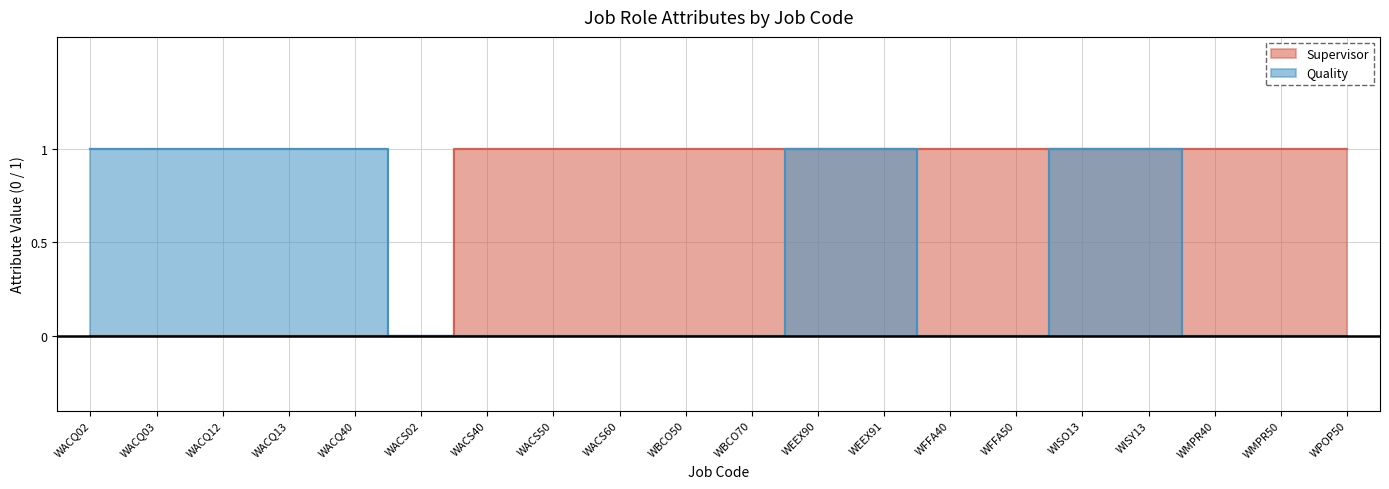

Reading left to right, extract all data points from this chart.

Supervisor: WACQ02=0	WACQ03=0	WACQ12=0	WACQ13=0	WACQ40=0	WACS02=0	WACS40=1	WACS50=1	WACS60=1	WBCO50=1	WBCO70=1	WEEX90=1	WEEX91=1	WFFA40=1	WFFA50=1	WISO13=1	WISY13=1	WMPR40=1	WMPR50=1	WPOP50=1
Quality: WACQ02=1	WACQ03=1	WACQ12=1	WACQ13=1	WACQ40=1	WACS02=0	WACS40=0	WACS50=0	WACS60=0	WBCO50=0	WBCO70=0	WEEX90=1	WEEX91=1	WFFA40=0	WFFA50=0	WISO13=1	WISY13=1	WMPR40=0	WMPR50=0	WPOP50=0